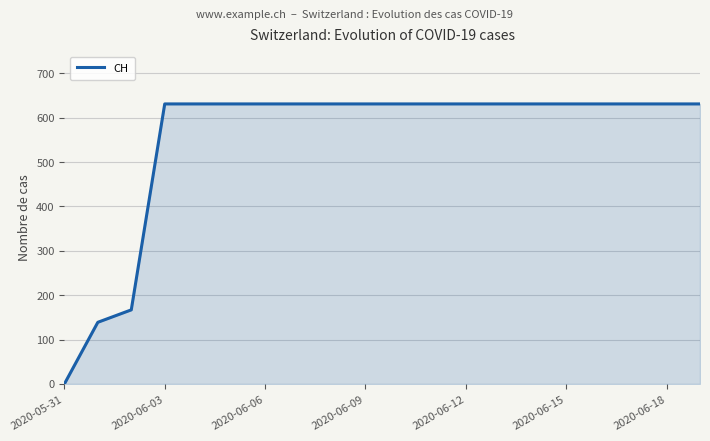

What is the maximum value shown in the chart?

631